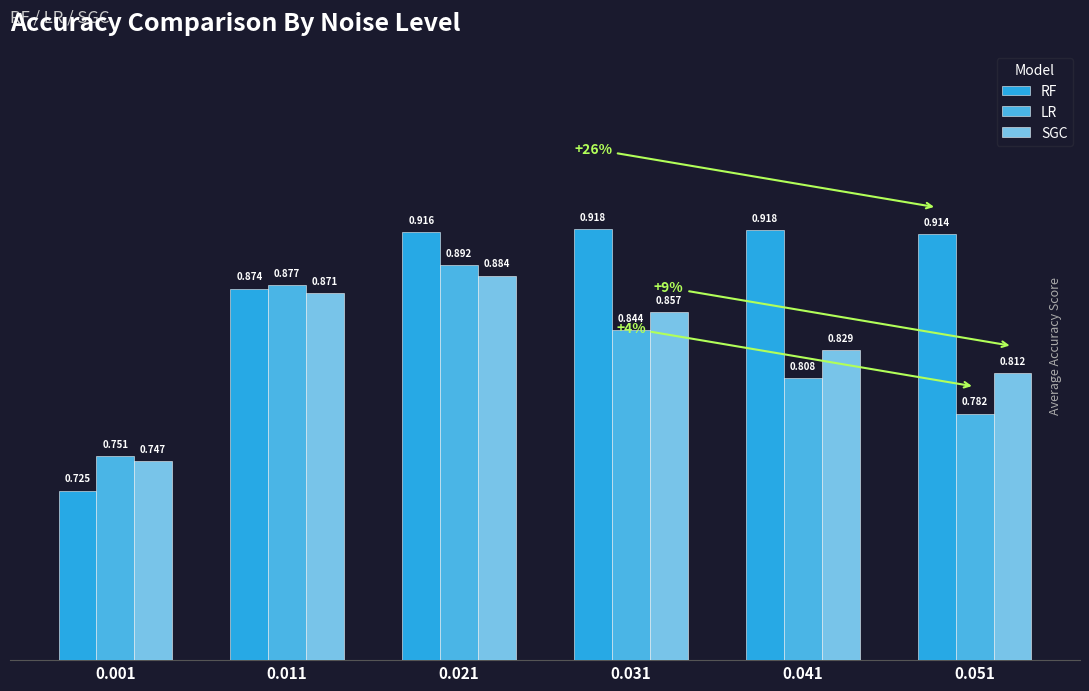

Which series has the largest total across all categories?

RF